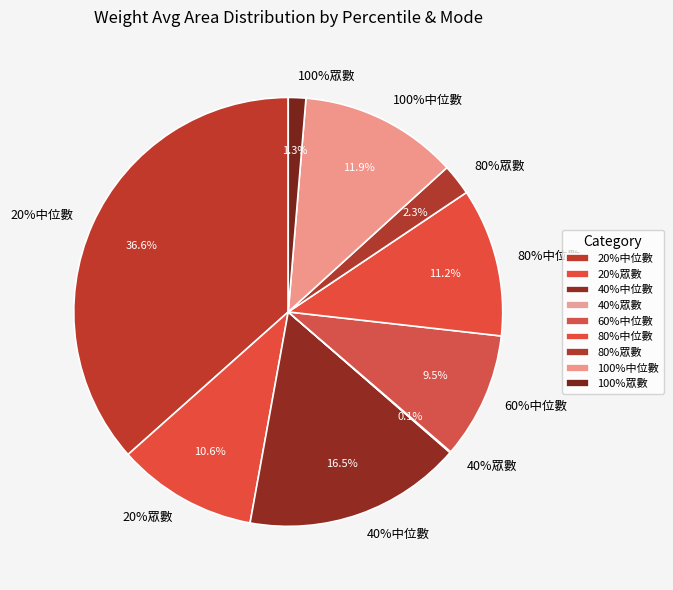

Approximately how many times larger is the value at 80%眾數 compared to 60%中位數?

0.2